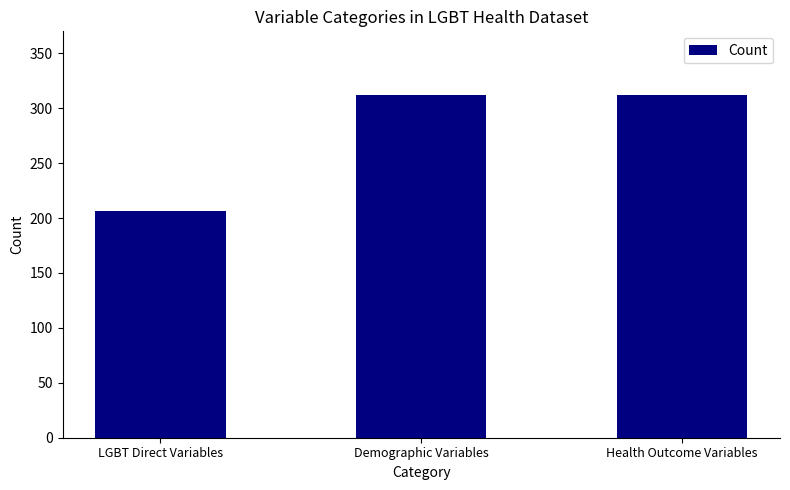

What is the approximate value at LGBT Direct Variables, to the nearest 50?

200